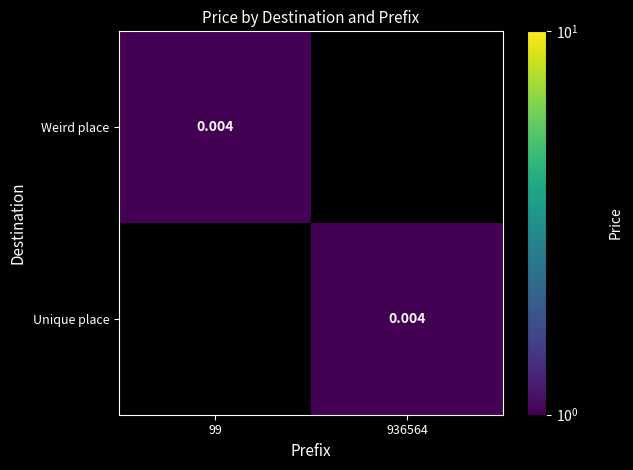

Count the number of data series in this chart.

2